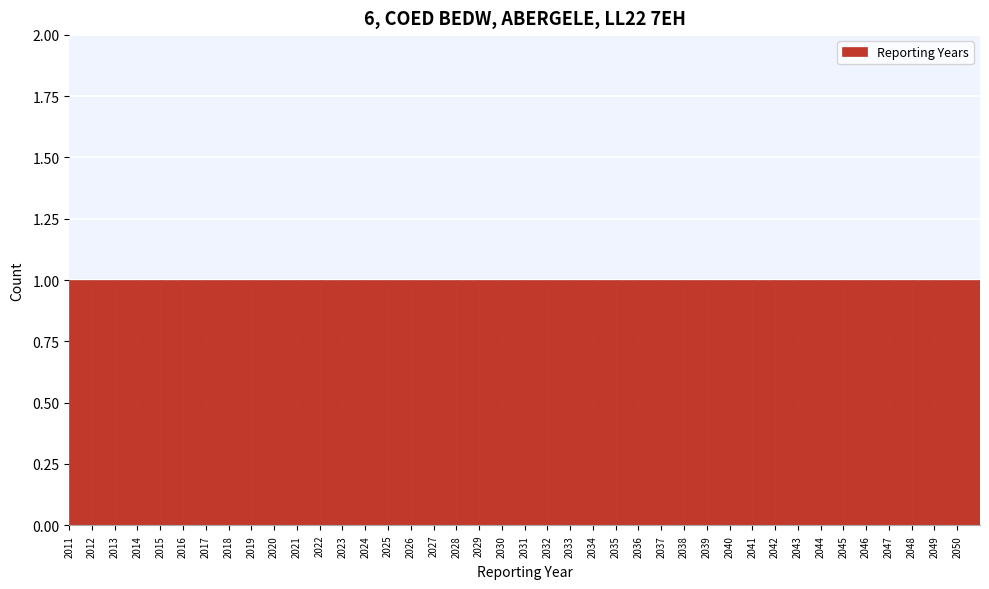

Reading left to right, list every bar in this chart as the range it spans on the x-axis followed by its height. The values are not printed on the chart, so give them approximately, as read against the axis.

2011 to 2012: 1
2012 to 2013: 1
2013 to 2014: 1
2014 to 2015: 1
2015 to 2016: 1
2016 to 2017: 1
2017 to 2018: 1
2018 to 2019: 1
2019 to 2020: 1
2020 to 2021: 1
2021 to 2022: 1
2022 to 2023: 1
2023 to 2024: 1
2024 to 2025: 1
2025 to 2026: 1
2026 to 2027: 1
2027 to 2028: 1
2028 to 2029: 1
2029 to 2030: 1
2030 to 2031: 1
2031 to 2032: 1
2032 to 2033: 1
2033 to 2034: 1
2034 to 2035: 1
2035 to 2036: 1
2036 to 2037: 1
2037 to 2038: 1
2038 to 2039: 1
2039 to 2040: 1
2040 to 2041: 1
2041 to 2042: 1
2042 to 2043: 1
2043 to 2044: 1
2044 to 2045: 1
2045 to 2046: 1
2046 to 2047: 1
2047 to 2048: 1
2048 to 2049: 1
2049 to 2050: 1
2050 to 2051: 1